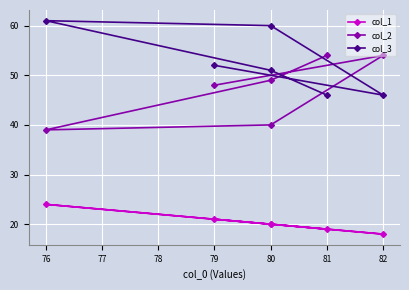

What is the maximum value shown in the chart?

61